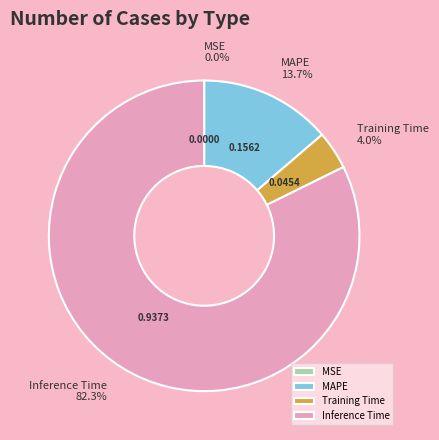

Do Inference Time and MAPE together represent more than half of the pie?

Yes